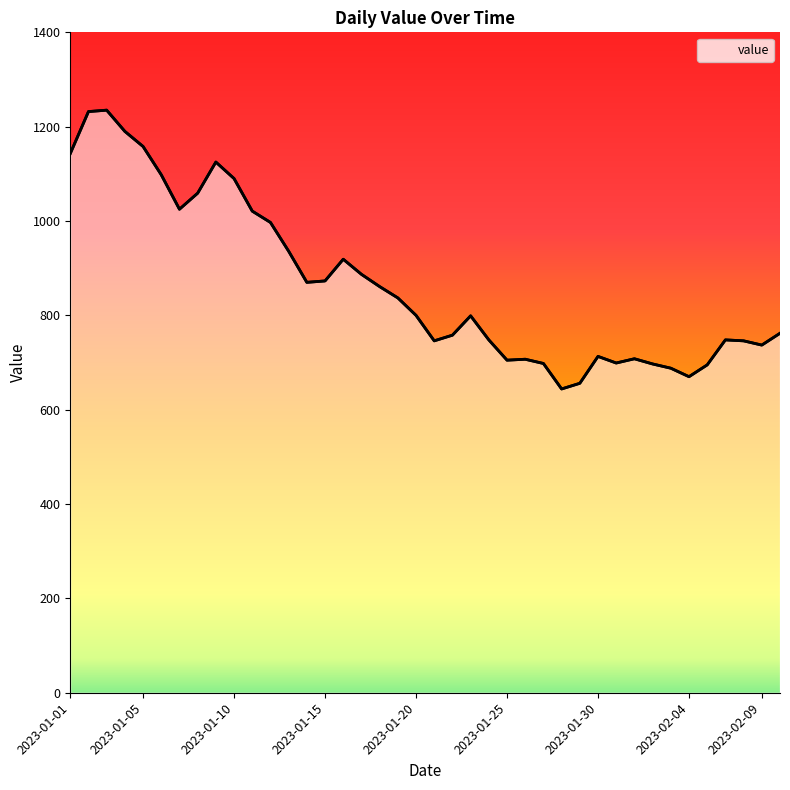

Read the value at 11.

997